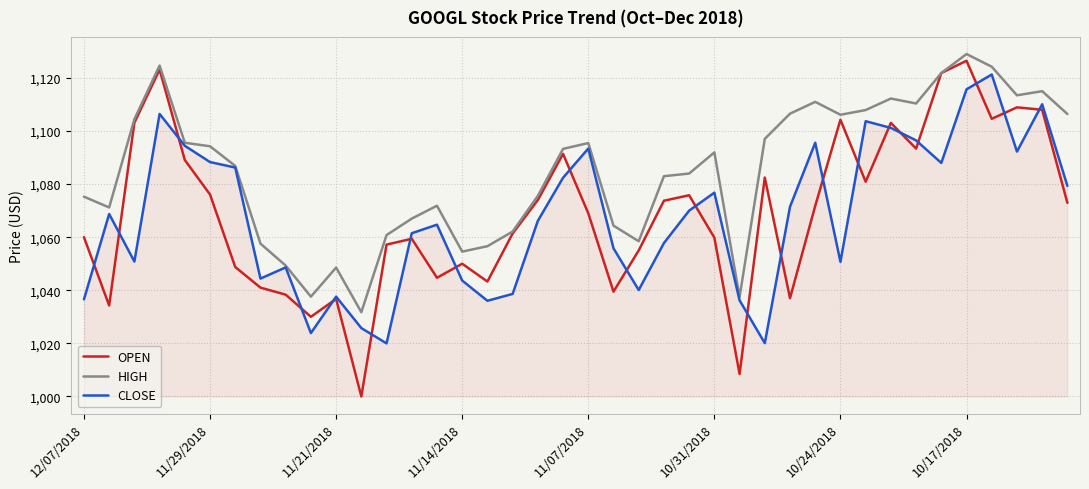

How many interior local valleys does the CLOSE series have?

10